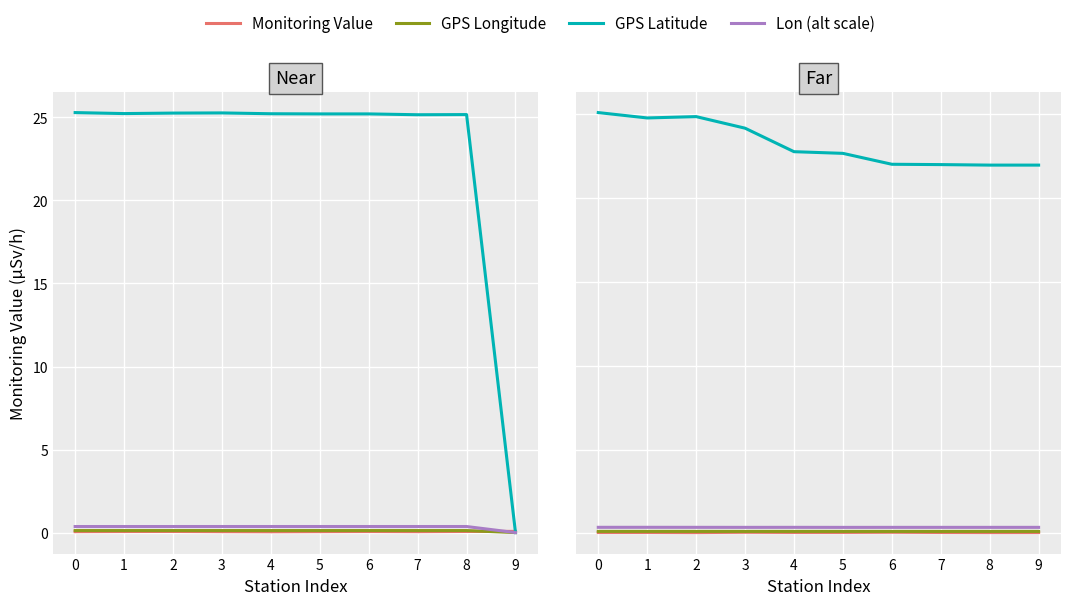

The Lon /1000 series shows 0.1 at 7. True or false?

True